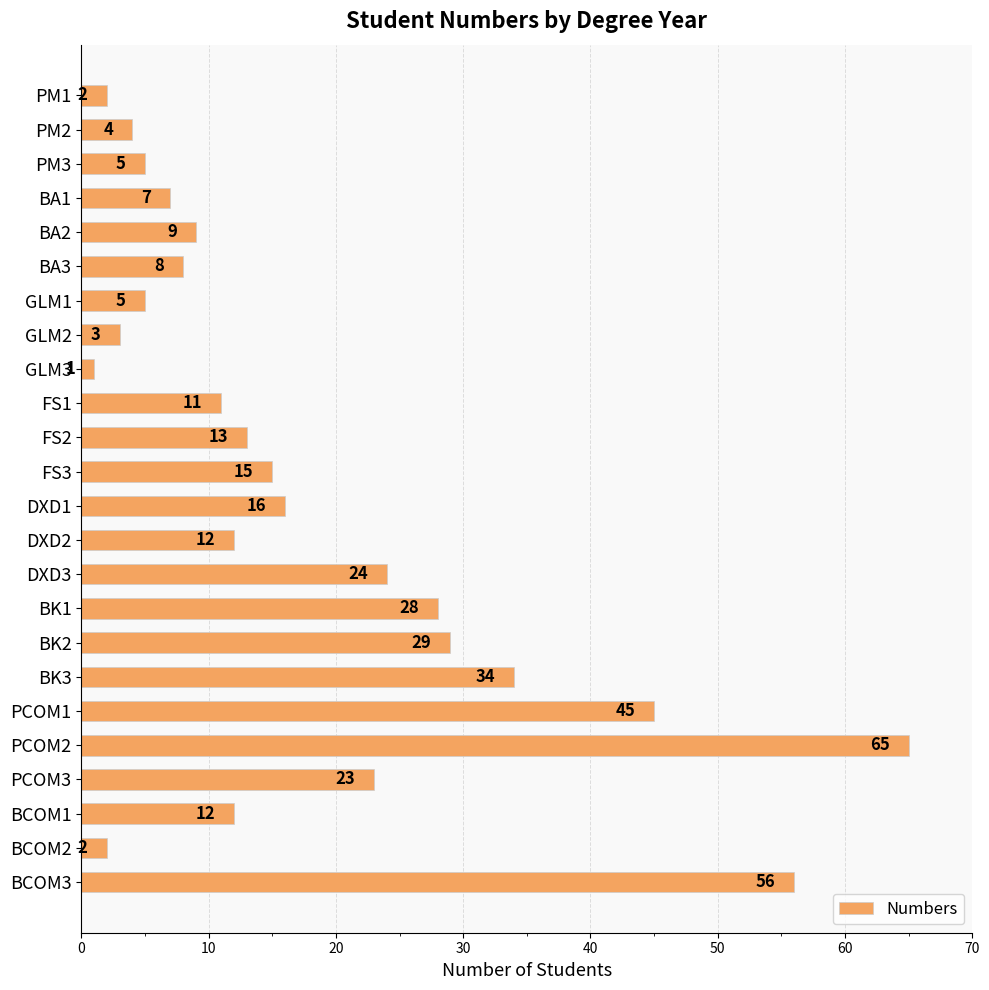

Where is the data nearest to the value 33?

BK3